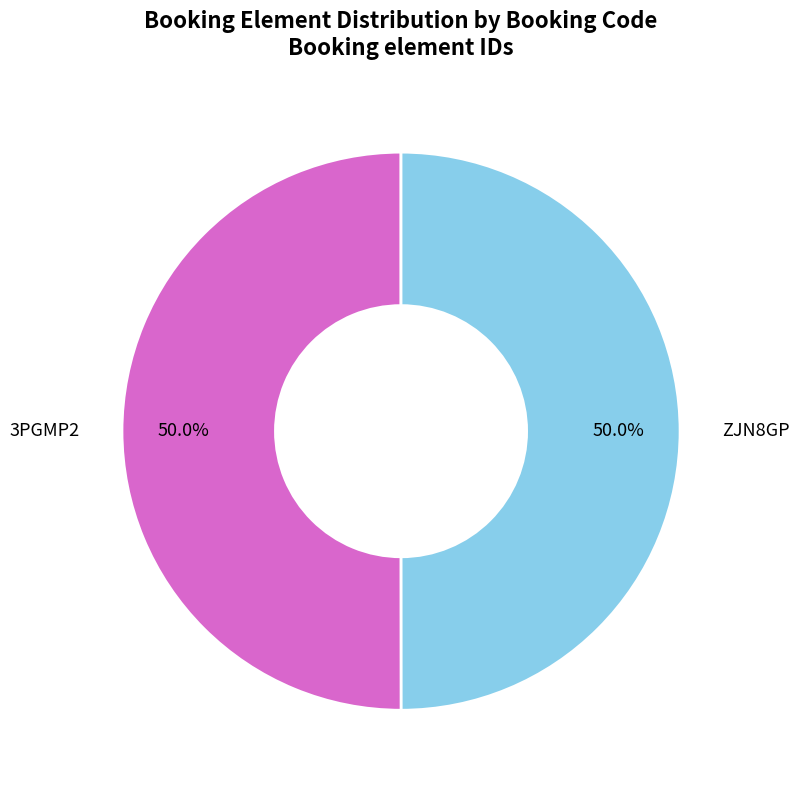

Count the number of slices in the pie.

2